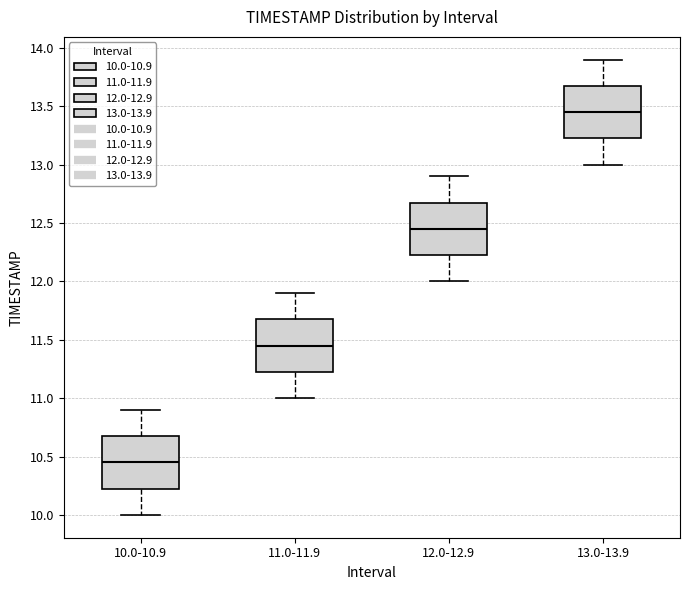

Reading left to right, read every box against the y-axis: the position of its median line, the range the box covers, and the ends of its whiskers. The values are not printed on the chart, so give them approximately, as read against the axis.

10.0-10.9: median 10.45, box 10.25 to 10.70, whiskers 10.00 to 10.90
11.0-11.9: median 11.45, box 11.25 to 11.70, whiskers 11.00 to 11.90
12.0-12.9: median 12.45, box 12.25 to 12.70, whiskers 12.00 to 12.90
13.0-13.9: median 13.45, box 13.25 to 13.70, whiskers 13.00 to 13.90